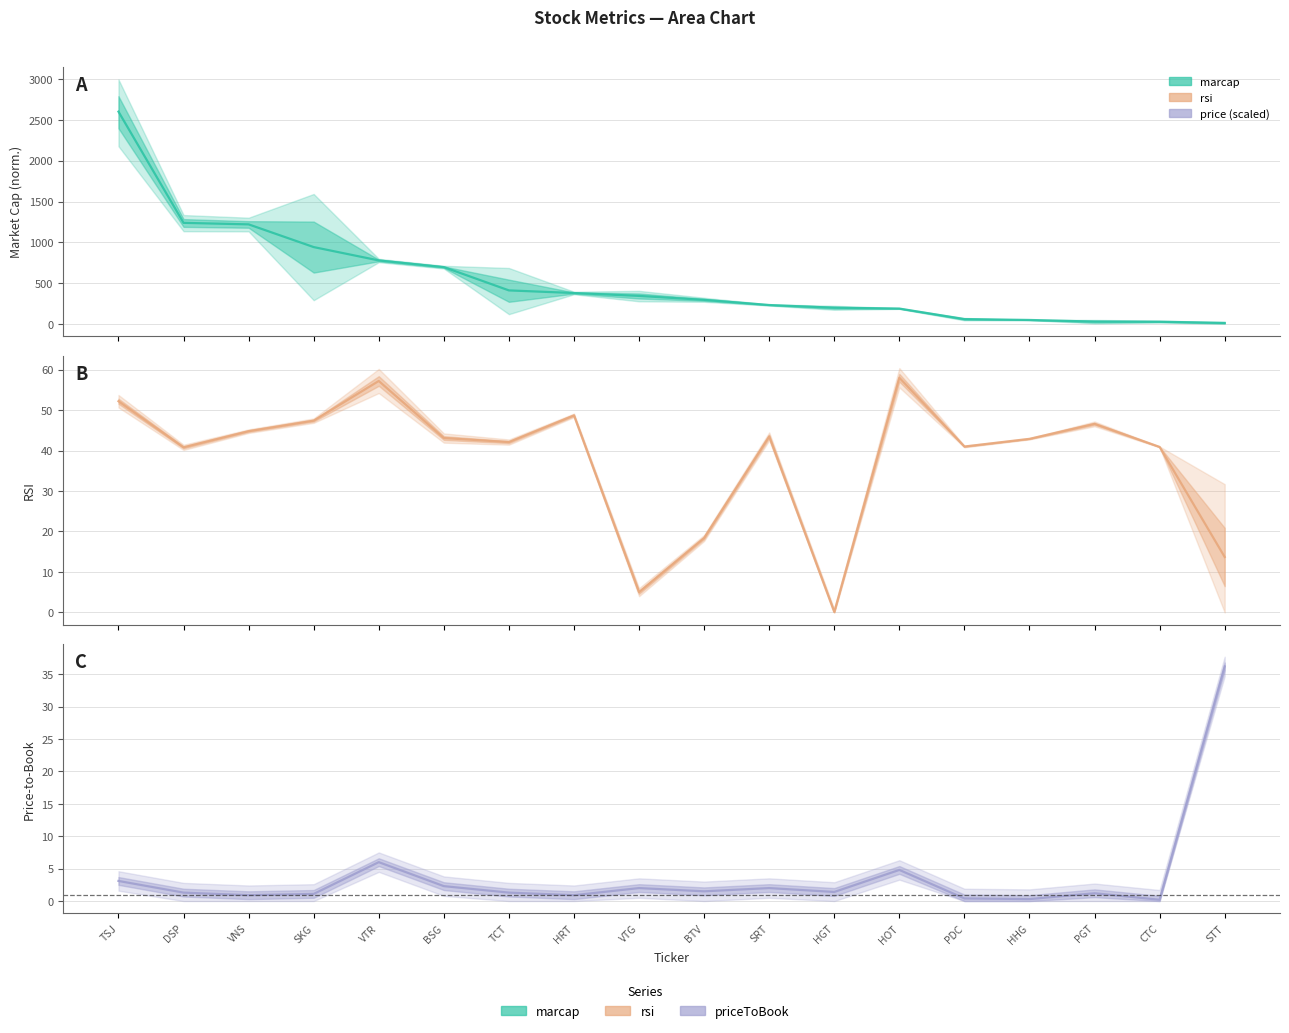

Between BSG and PDC, which series saw the biggest shift?

marcap